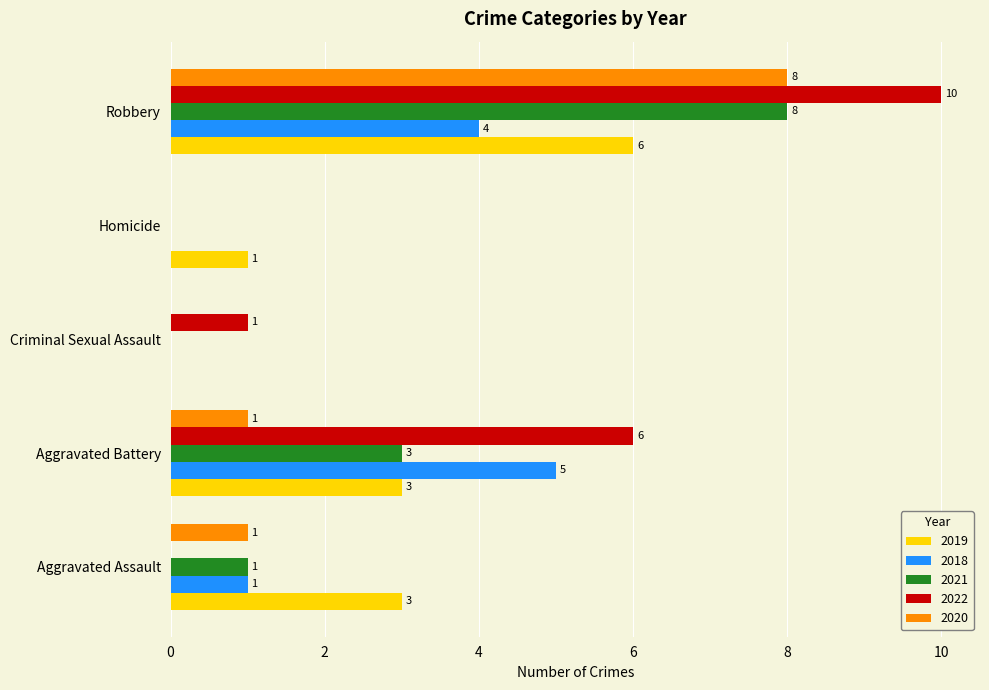

What is the greatest value displayed?

10